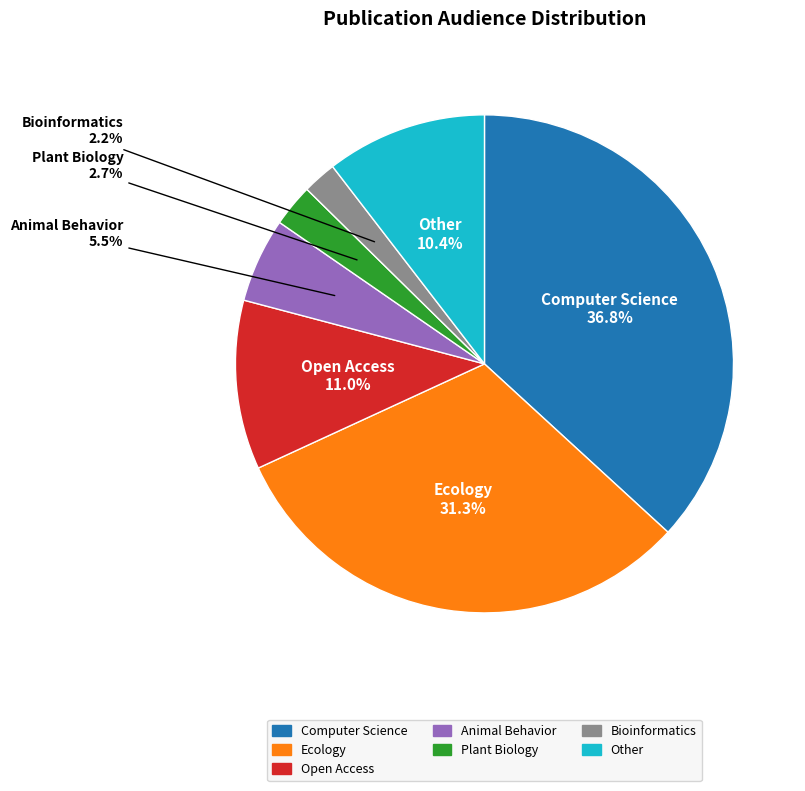

To the nearest percent, what portion does Ecology represent?

31%